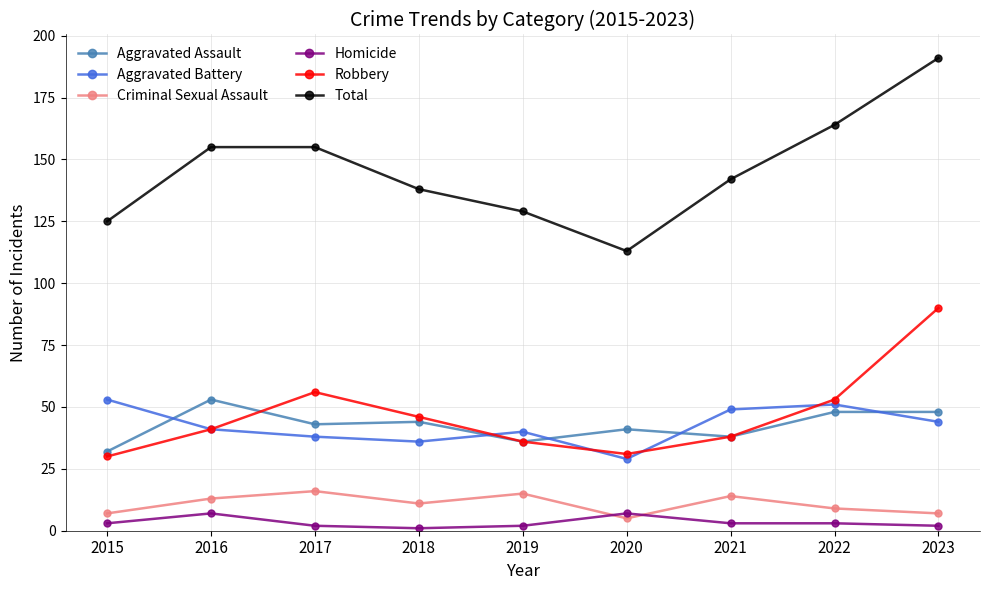

How many values in the Criminal Sexual Assault series are below 11?

4